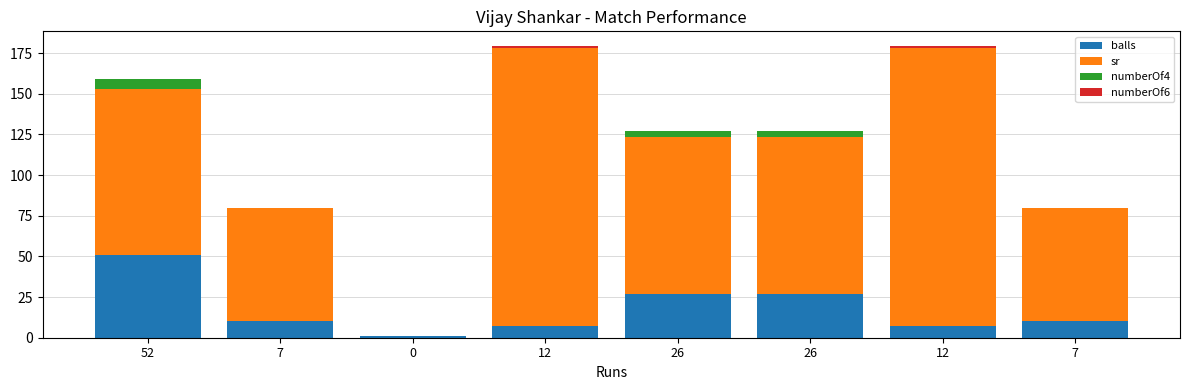

Between 0 and 7, which is larger?

7